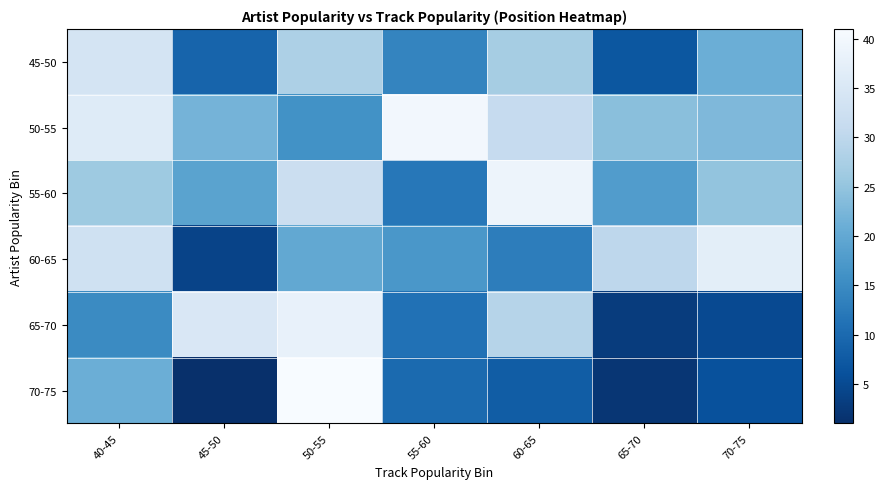

Reading right to left, extract all data points from this chart.

45-50: 70-75=21	65-70=7	60-65=27	55-60=14	50-55=28	45-50=9	40-45=34
50-55: 70-75=23	65-70=24	60-65=31	55-60=40	50-55=16	45-50=22	40-45=36
55-60: 70-75=25	65-70=18	60-65=39	55-60=12	50-55=32	45-50=19	40-45=26
60-65: 70-75=37	65-70=30	60-65=13	55-60=17	50-55=20	45-50=4	40-45=33
65-70: 70-75=5	65-70=3	60-65=29	55-60=11	50-55=38	45-50=35	40-45=15
70-75: 70-75=6	65-70=2	60-65=8	55-60=10	50-55=41	45-50=1	40-45=21